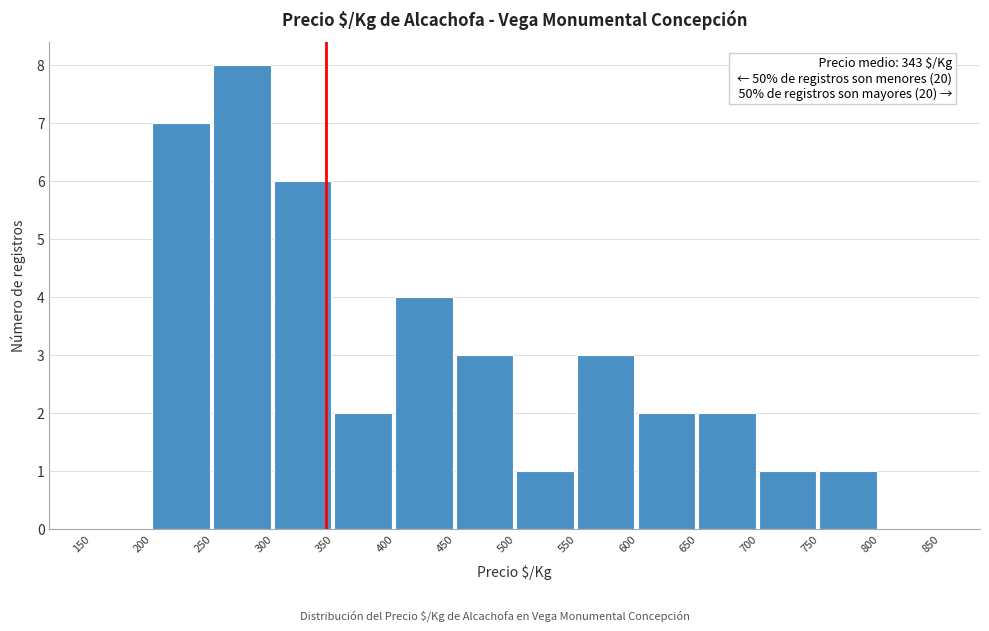

Over which range of the x-axis is the bar tallest?

250 to 300